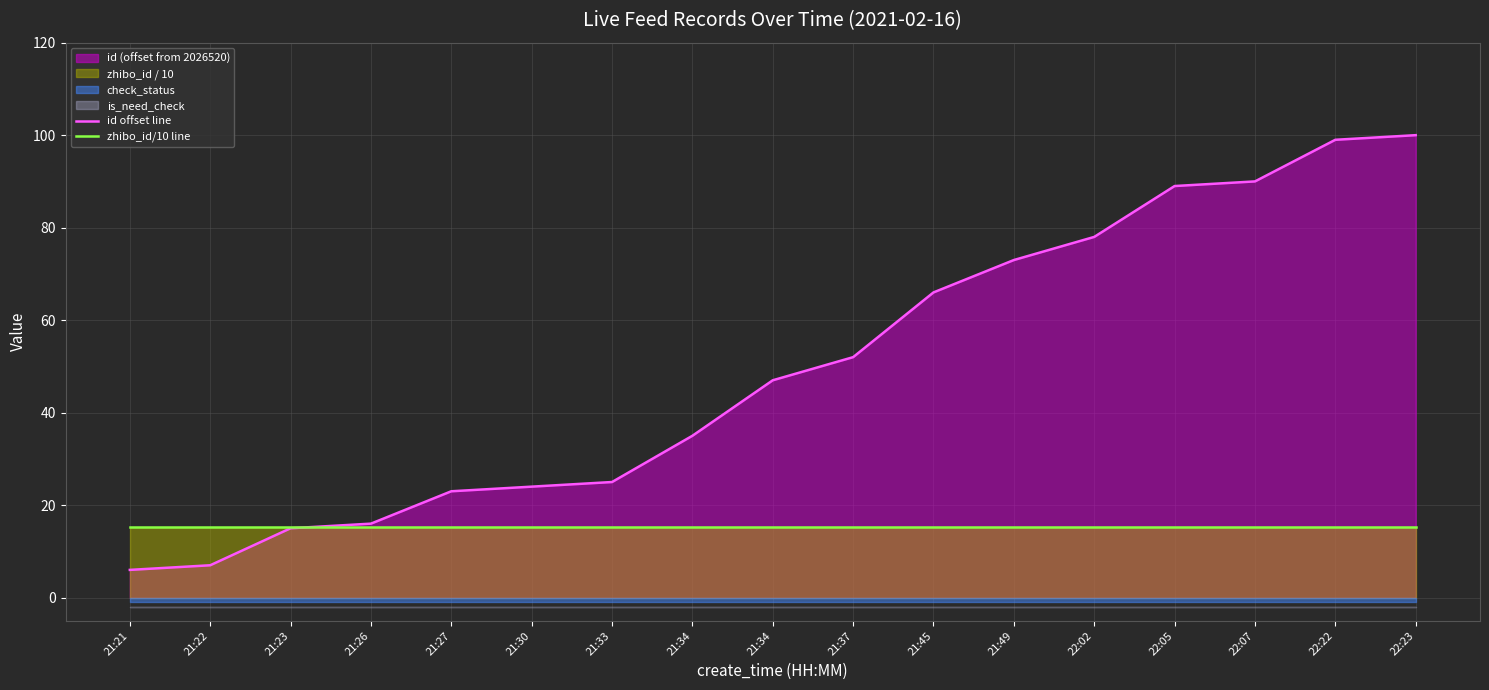

What is the sum of all zhibo_id/10 line values?

258.4